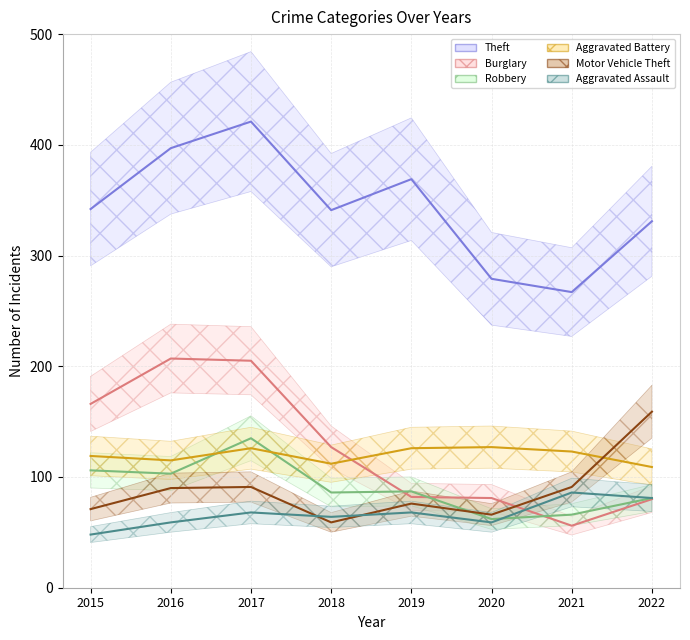

How many values in the Aggravated Assault series are below 68?

4